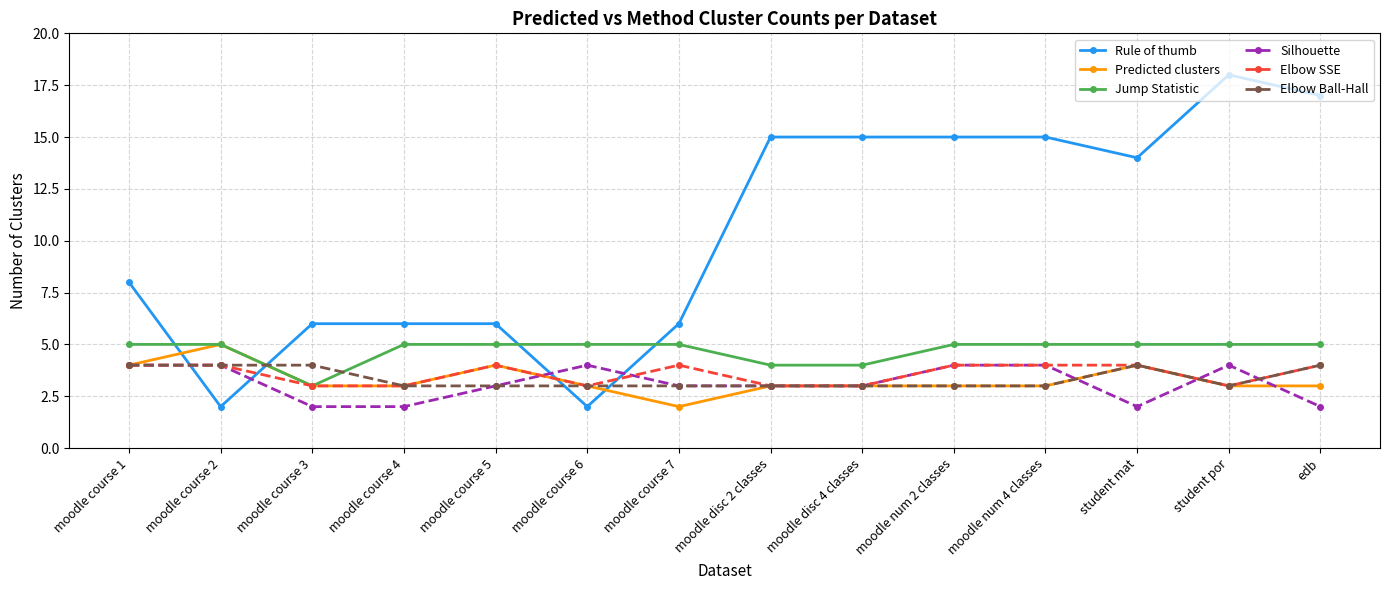

What is the average value of the Jump Statistic series?

5